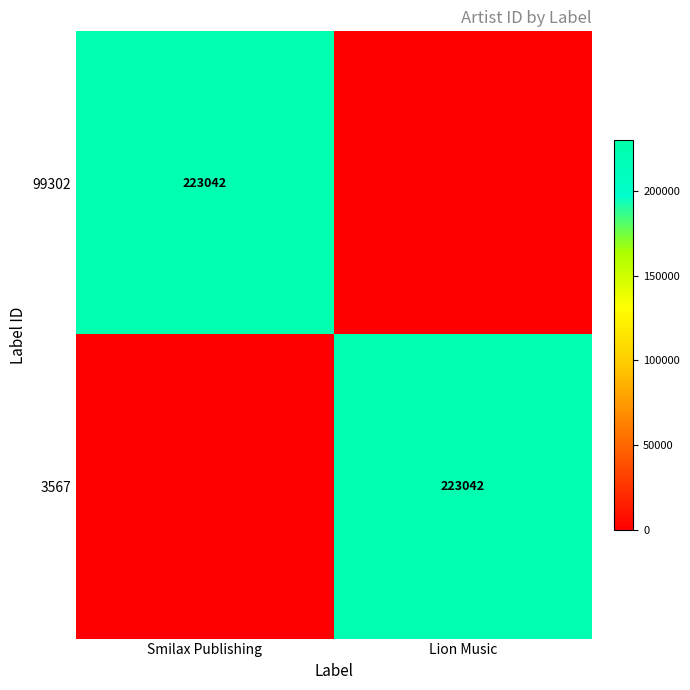

At which category is the sum across all series the highest?

Smilax Publishing